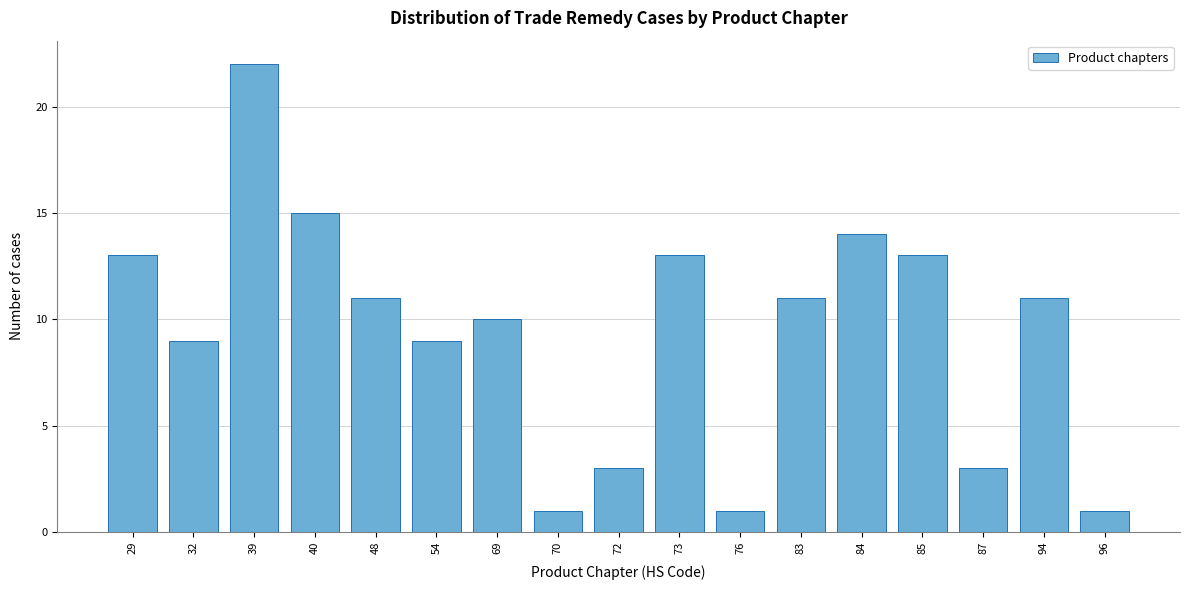

Reading left to right, transcribe all the data shown in this chart.

29=13	32=9	39=22	40=15	48=11	54=9	69=10	70=1	72=3	73=13	76=1	83=11	84=14	85=13	87=3	94=11	96=1